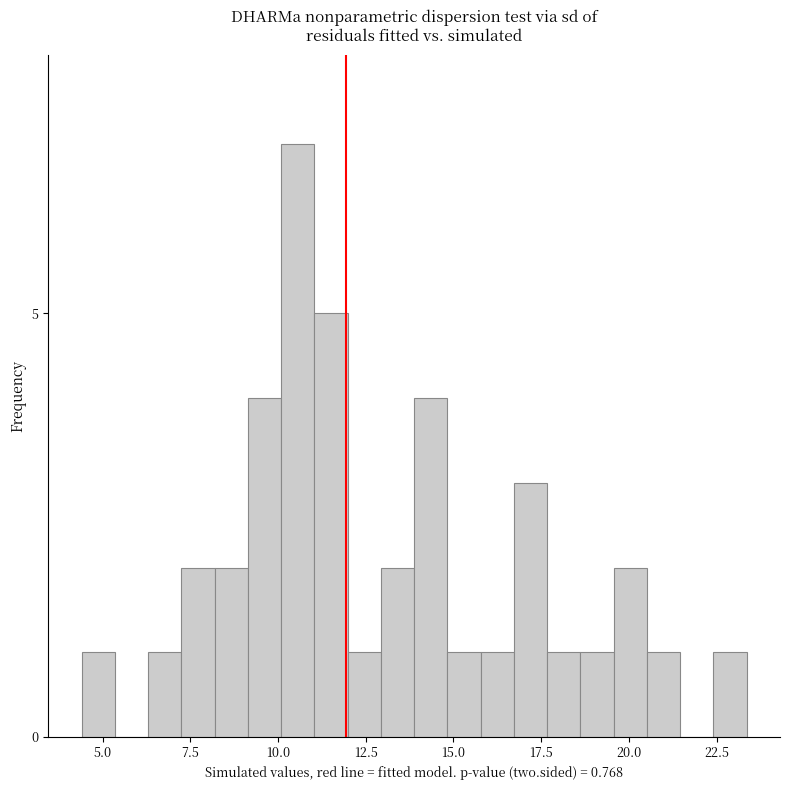

Around what value on the x-axis is the tallest bar? Give the approximate position of its centre, as read against the axis.

10.5